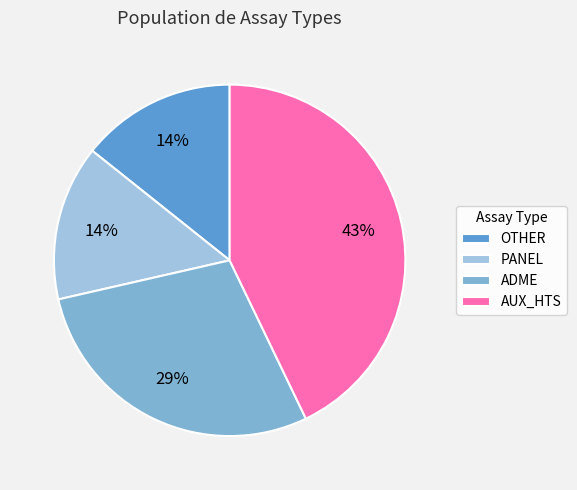

Do OTHER and ADME together represent more than half of the pie?

No